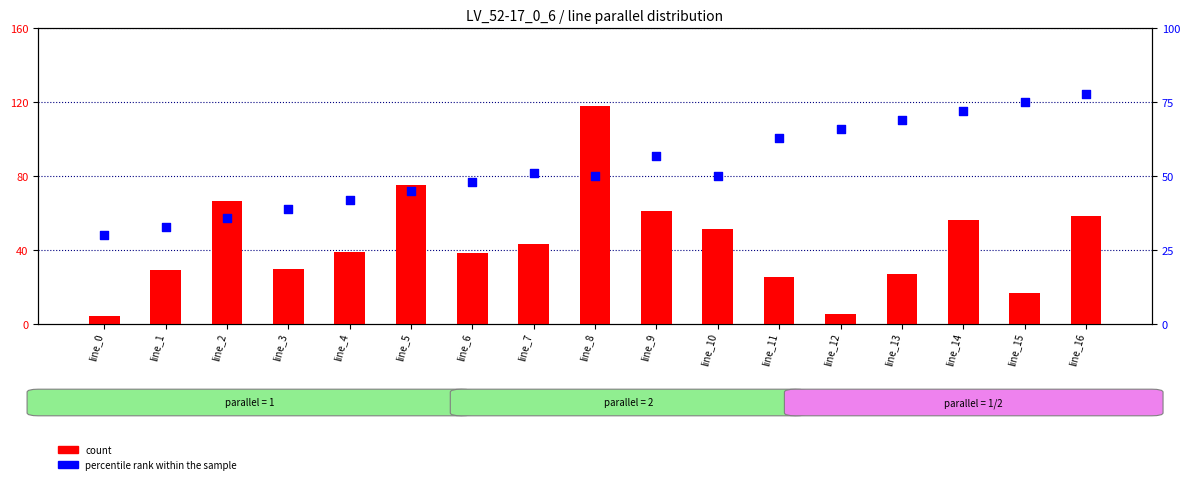

Which series reaches the minimum Y coordinate?

count